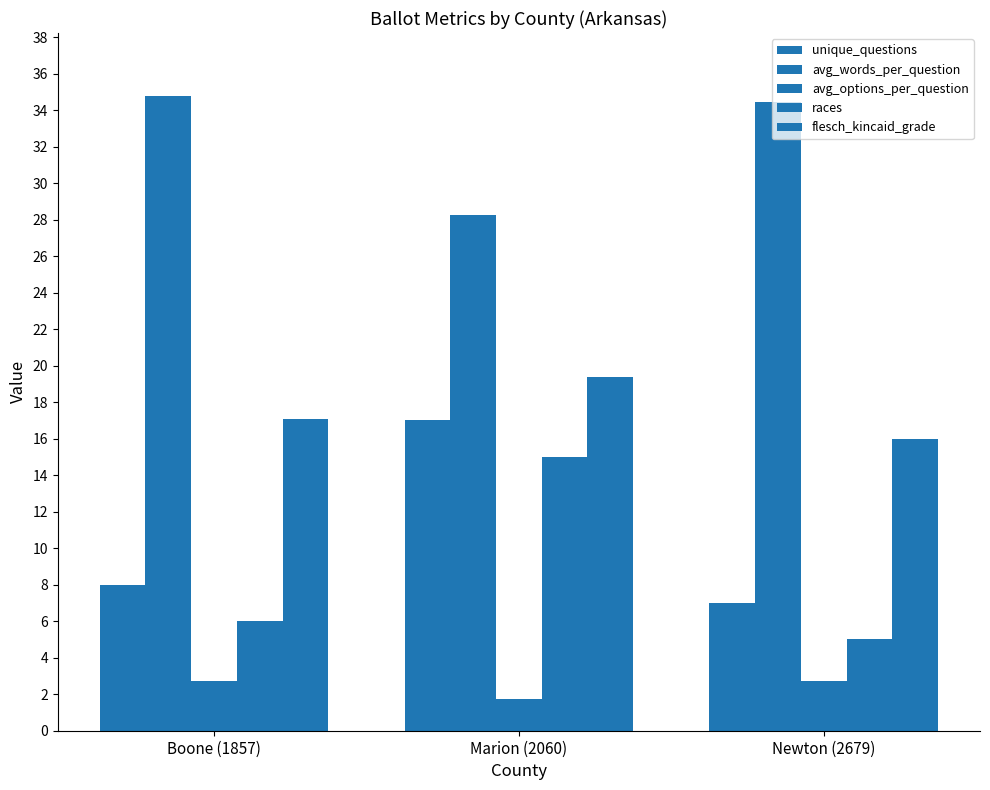

The flesch_kincaid_grade series shows 19.4 at Marion (2060). True or false?

True